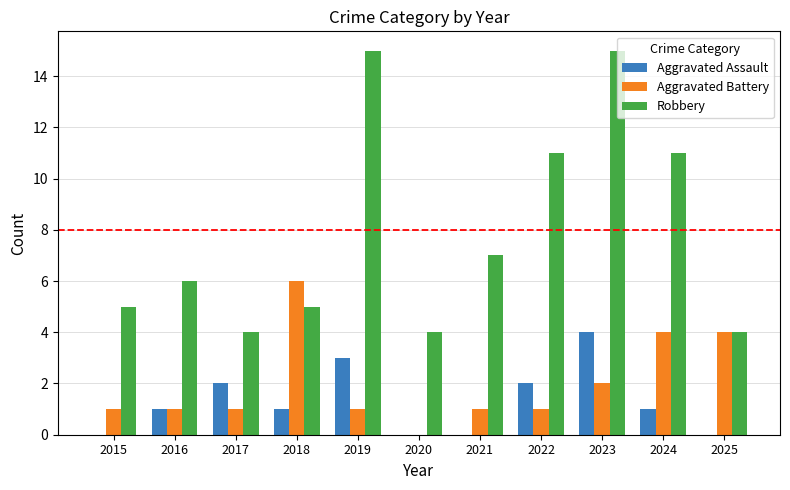

Is it true that Robbery equals 4 at 2017?

True